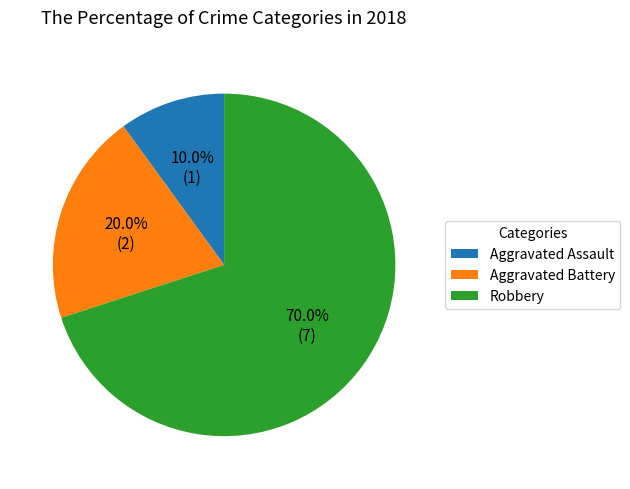

Approximately how many times larger is the value at Aggravated Assault compared to Aggravated Battery?

0.5